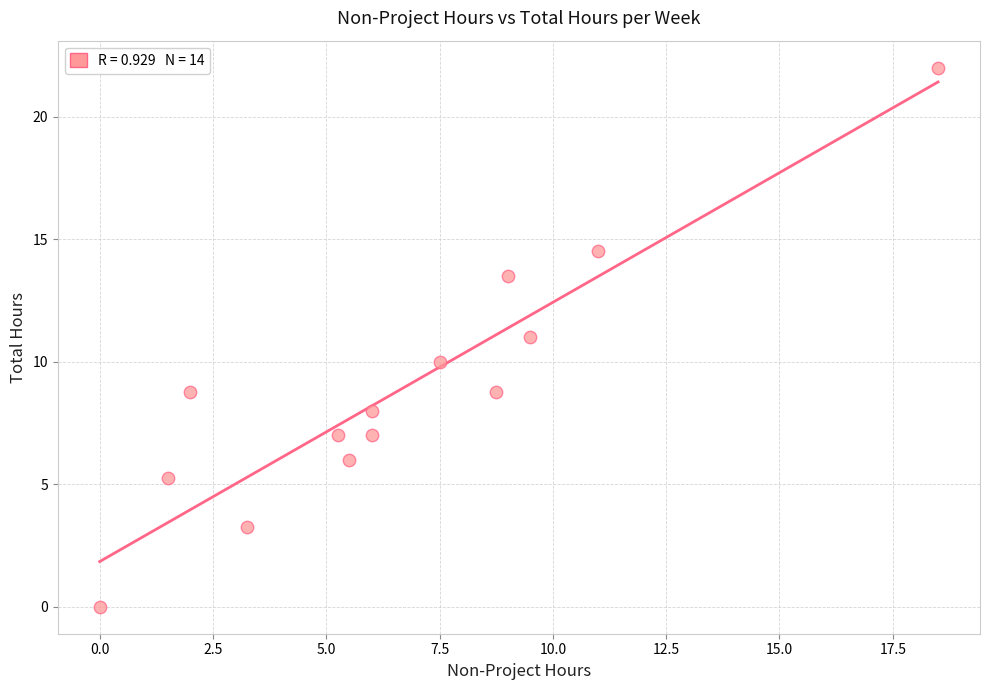

What is the range of X values (max minus min)?

18.5